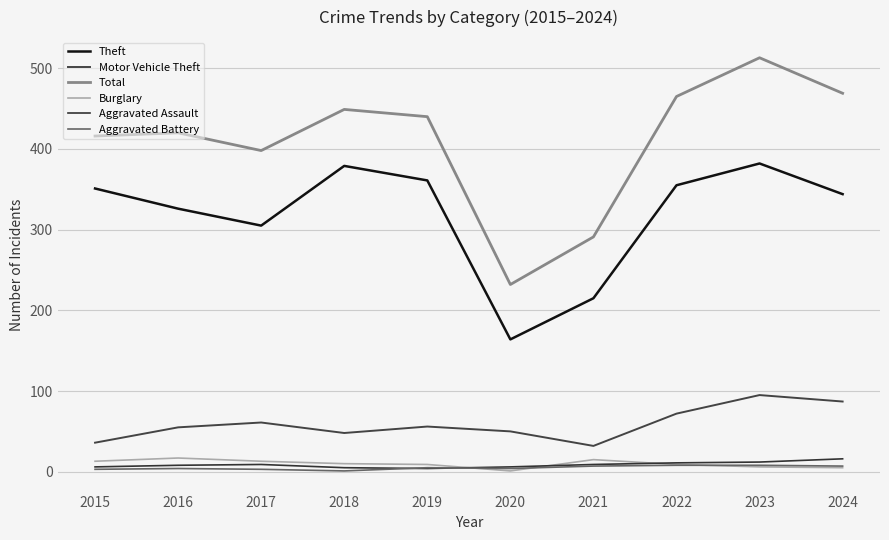

What is the average value of the Burglary series?

10